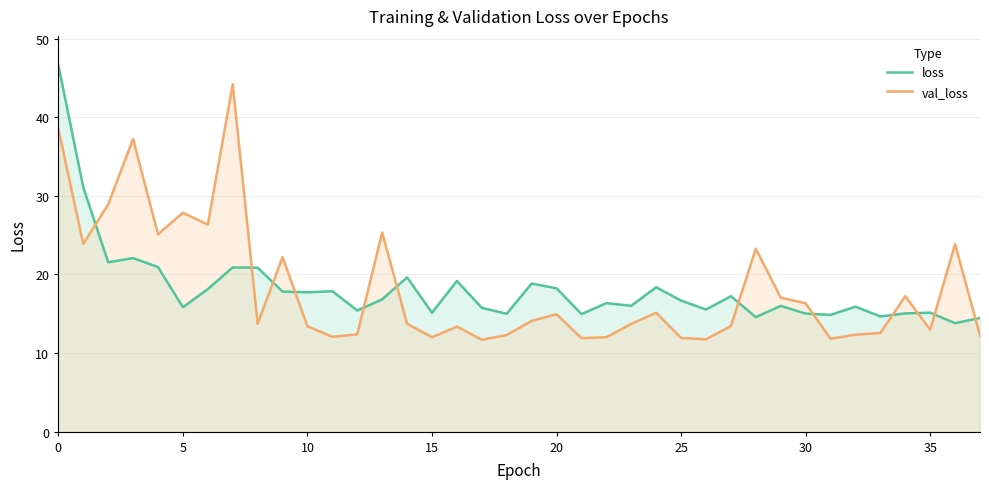

Which series has the largest range (max minus min)?

loss